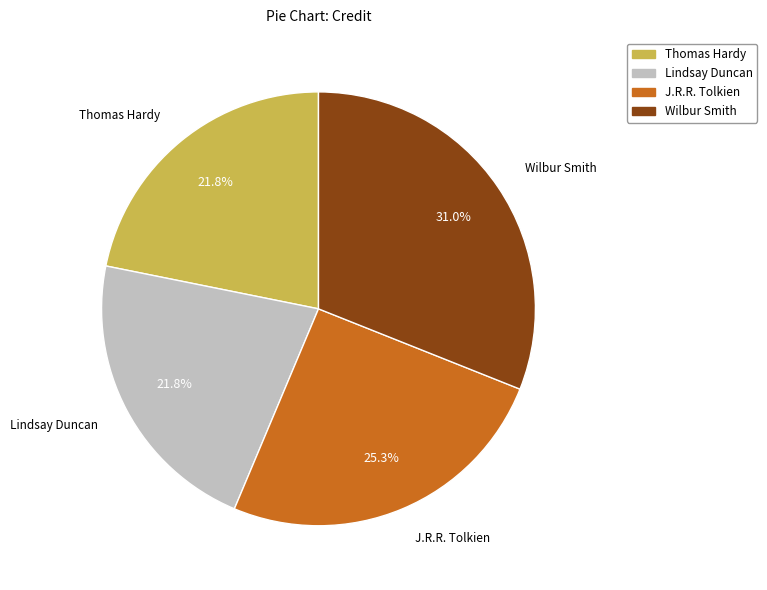

What percentage is NOT represented by Wilbur Smith?

69.0%